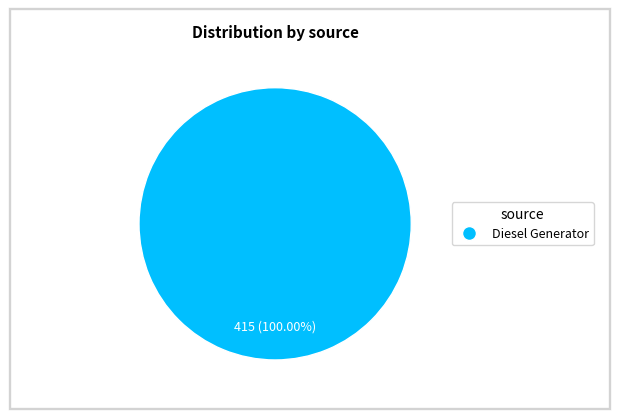

Is there any slice that represents more than half of the pie?

Yes